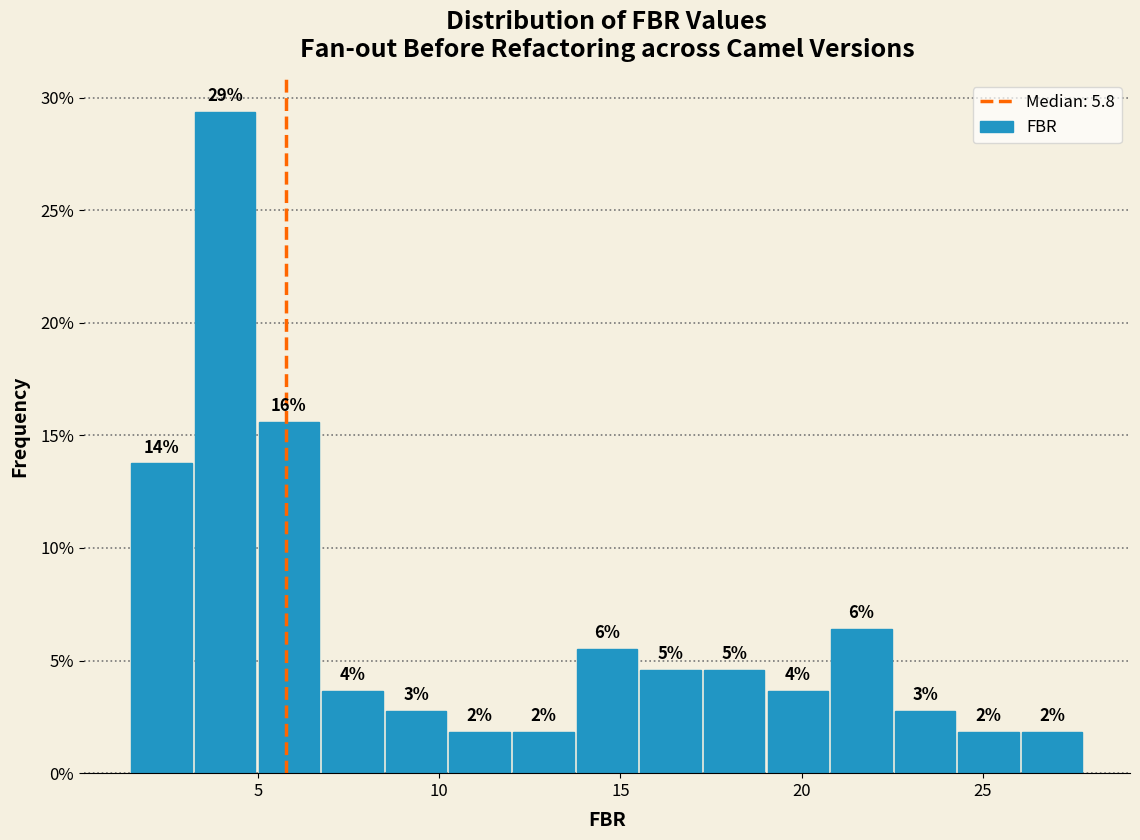

Read against the x-axis, roughly where is the centre of the tallest bar?

4.0